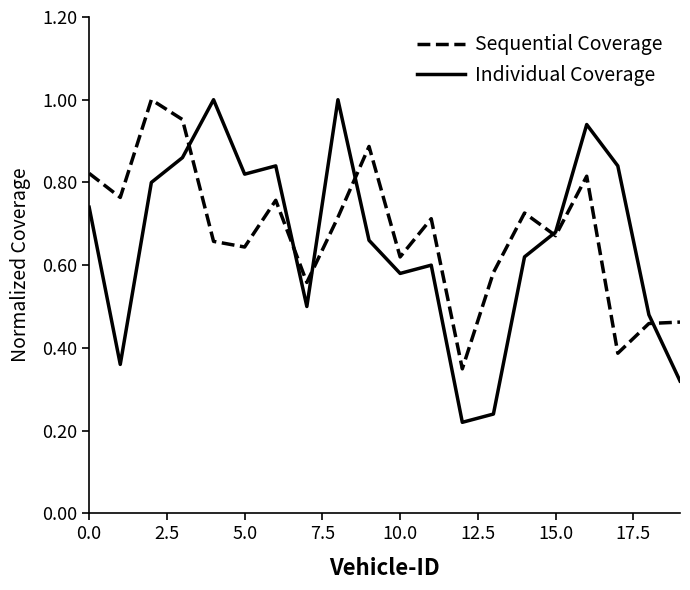

Which series has the largest range (max minus min)?

Individual Coverage